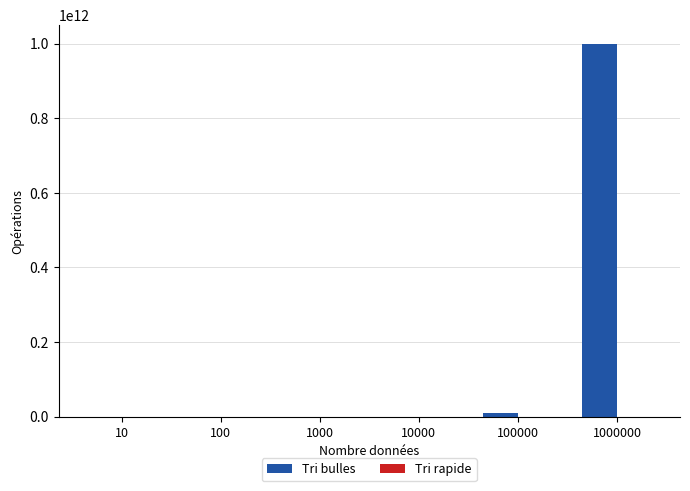

Which series changed the most between 10 and 1000000?

Tri bulles